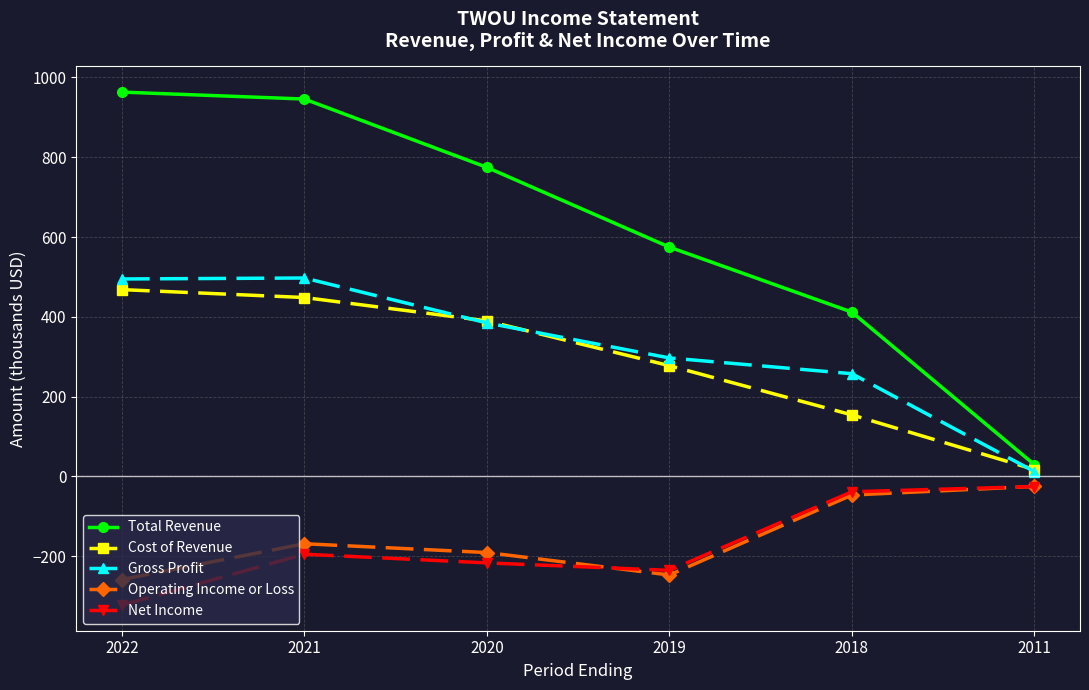

What is the maximum value shown in the chart?

963.1